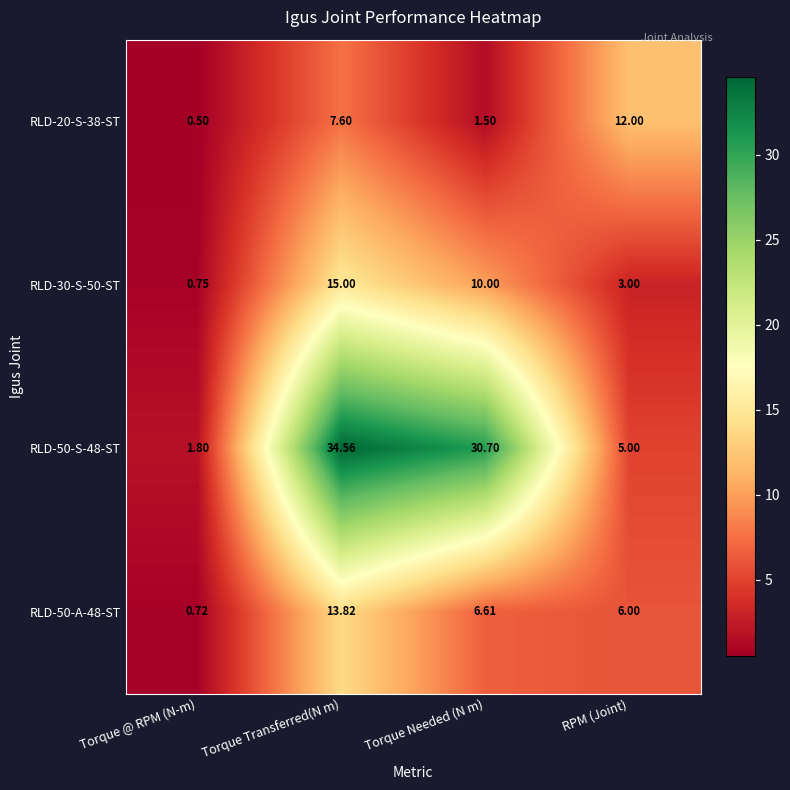

Where does the RLD-50-S-48-ST series first go above 30?

Torque Transferred(N m)